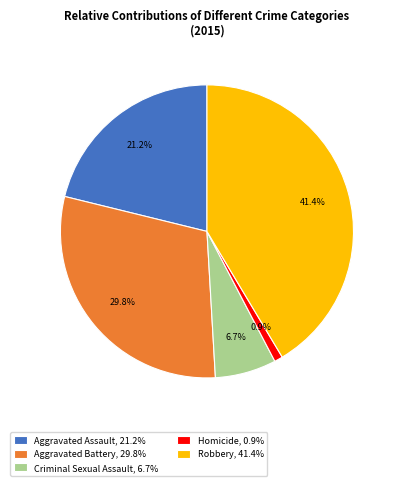

What is the ratio of the value at Criminal Sexual Assault to the value at Homicide?

7.3